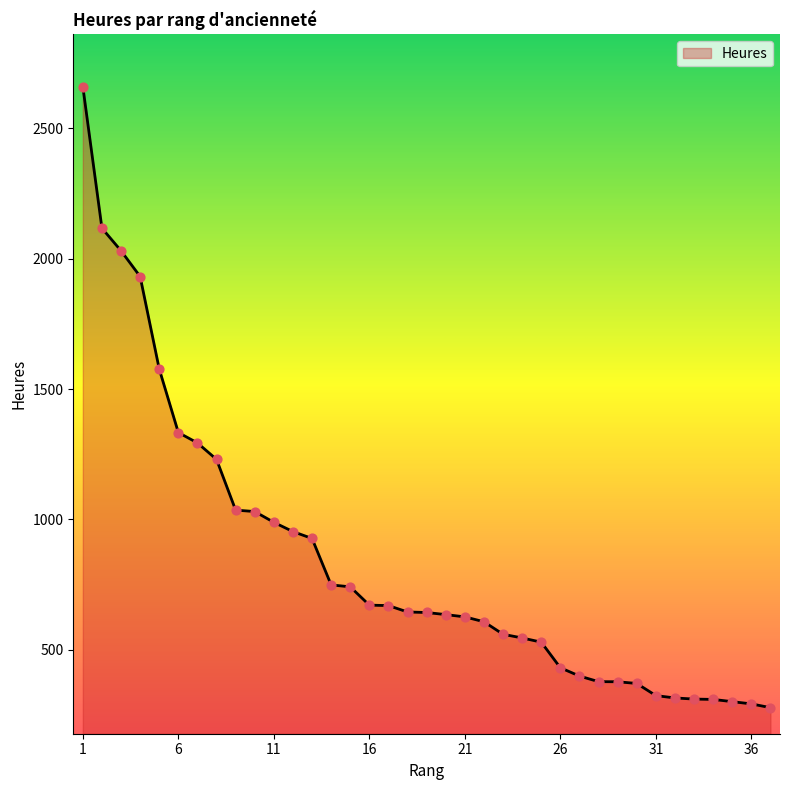

What is the difference between the maximum and minimum values?

2382.3